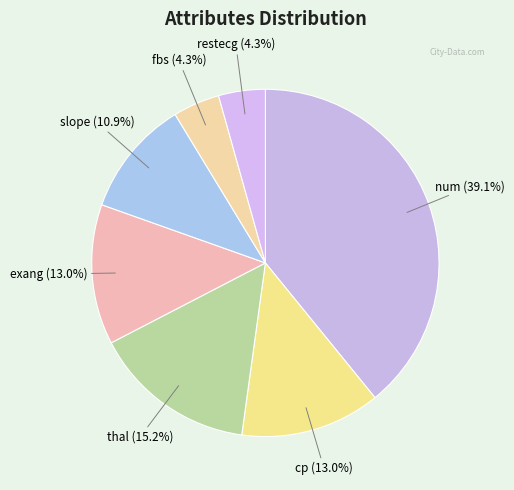

How many segments does this pie chart have?

7